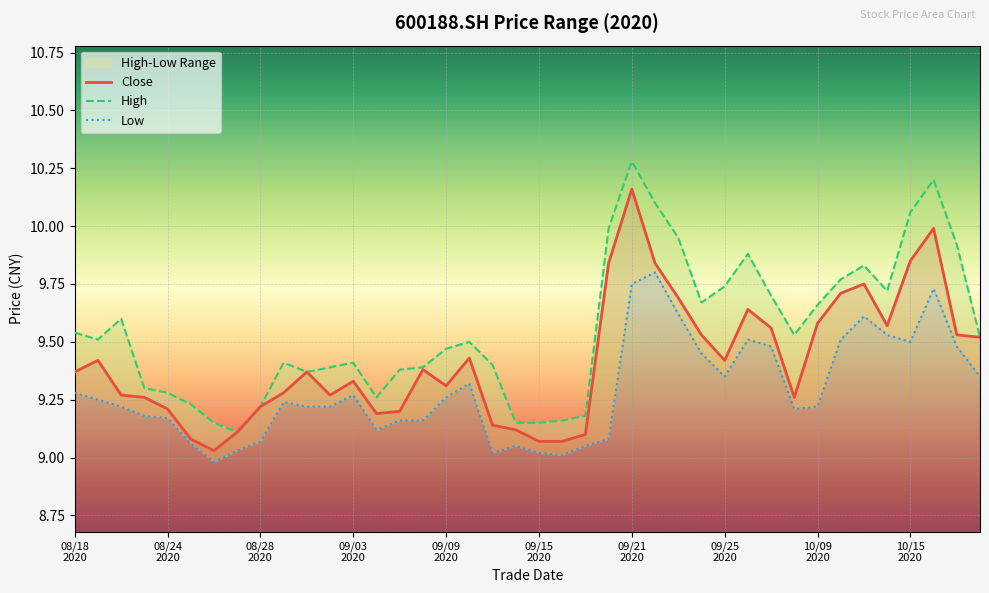

What is the sum of the low values at 20200909 and 20200923?

18.9